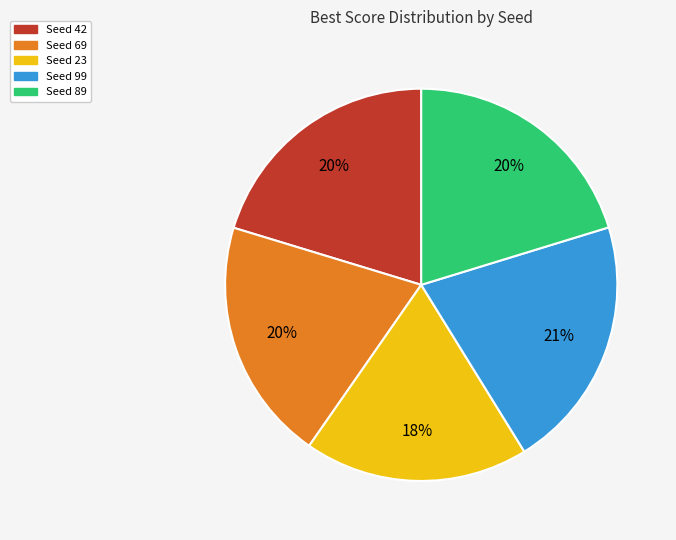

To the nearest percent, what is the difference between the Seed 89 and Seed 23 slice percentages?

2%